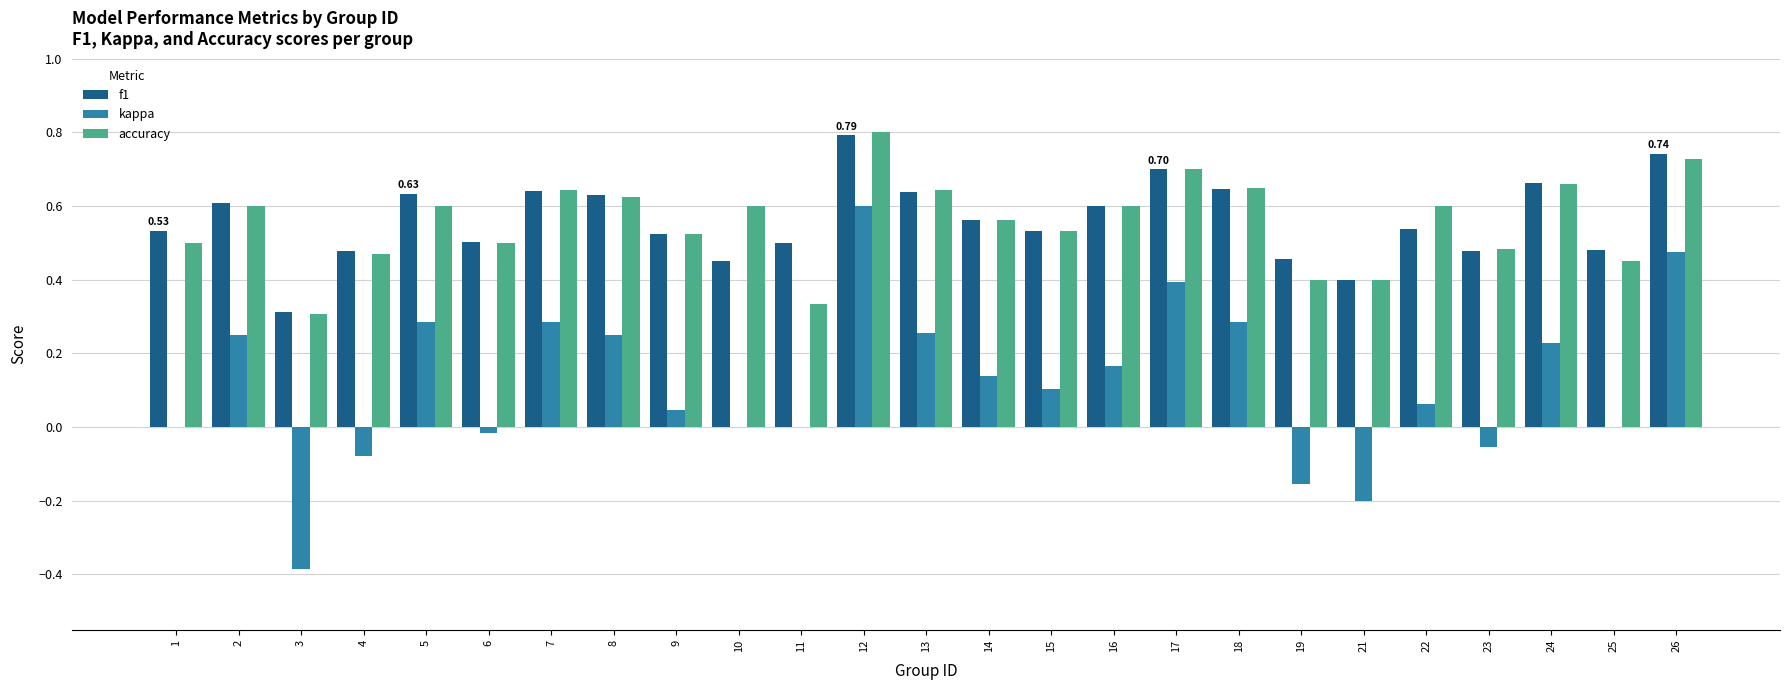

What is the total value across all series at 25?

0.9